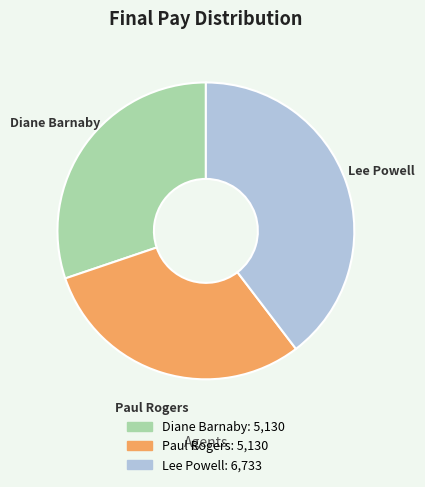

Is Diane Barnaby the majority of the pie?

No